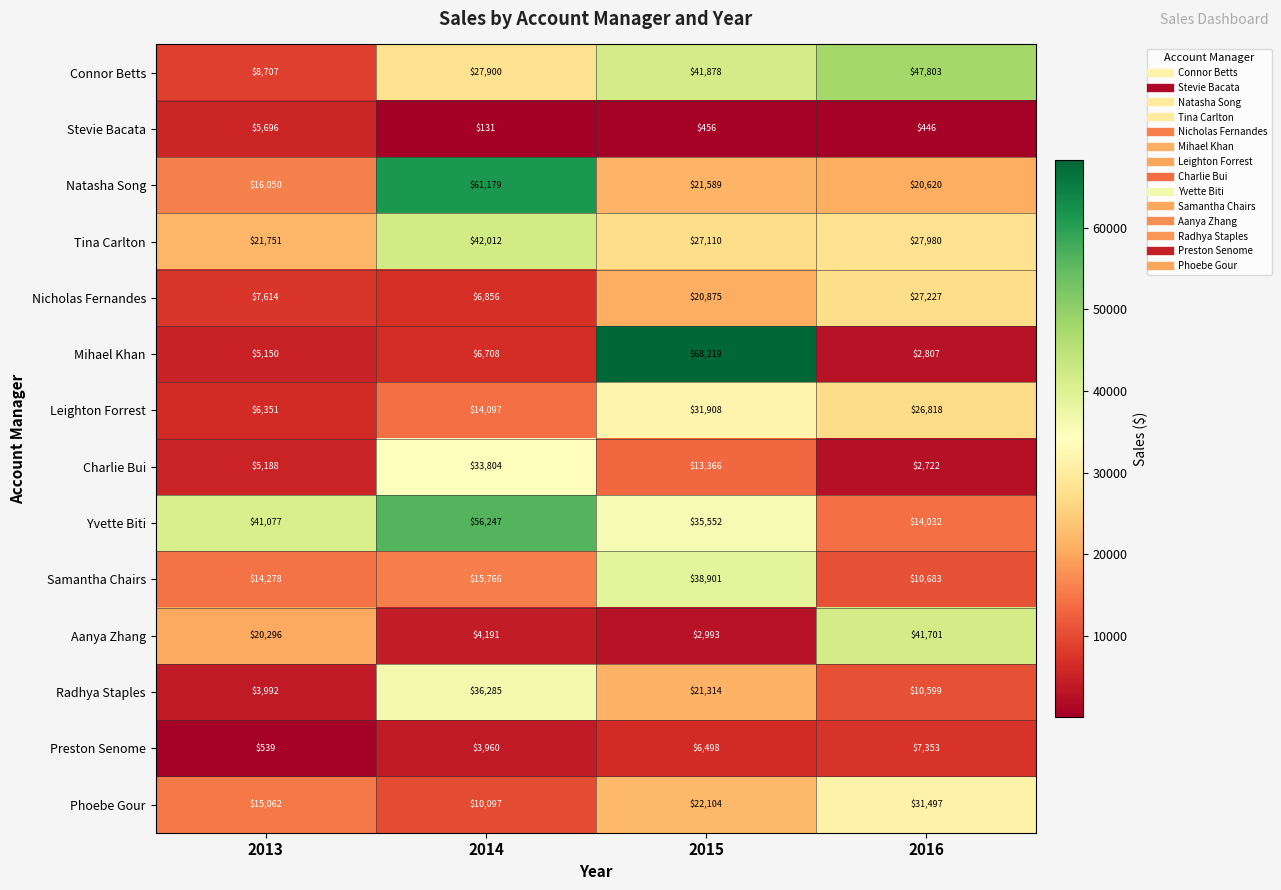

Is it true that Mihael Khan equals 68219 at 2015?

True